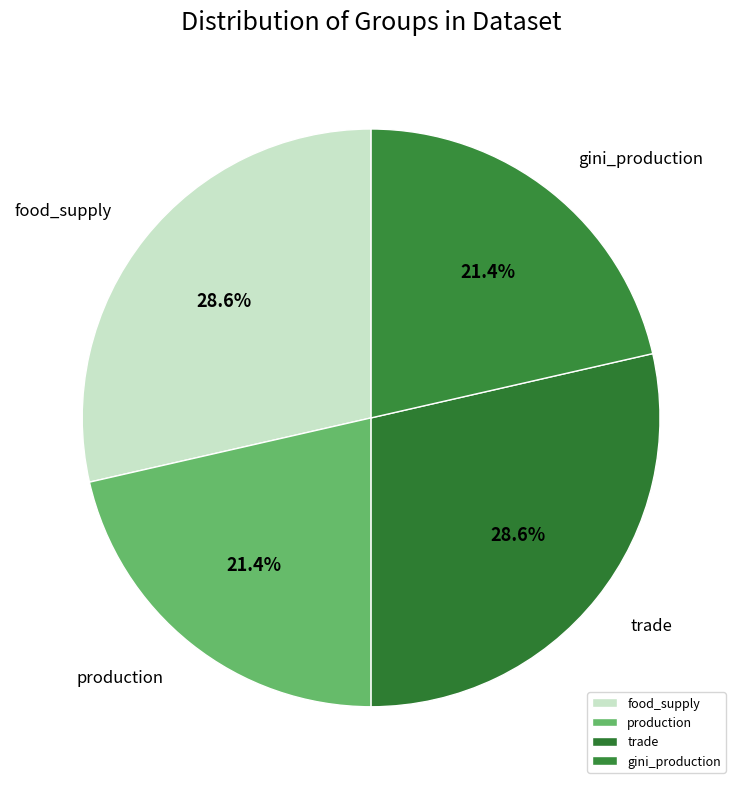

Which has a higher value, gini_production or trade?

trade